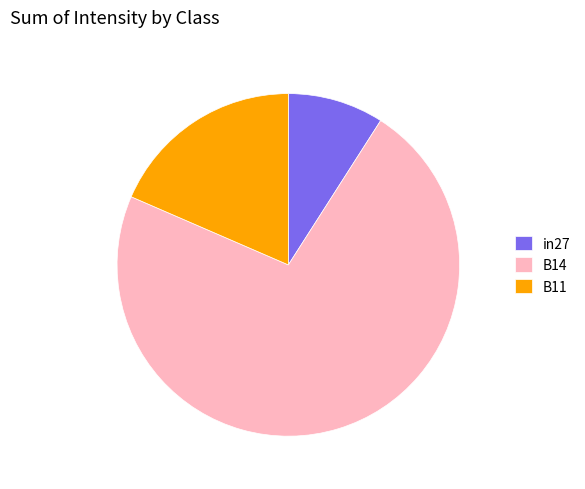

Between B11 and in27, which is larger?

B11